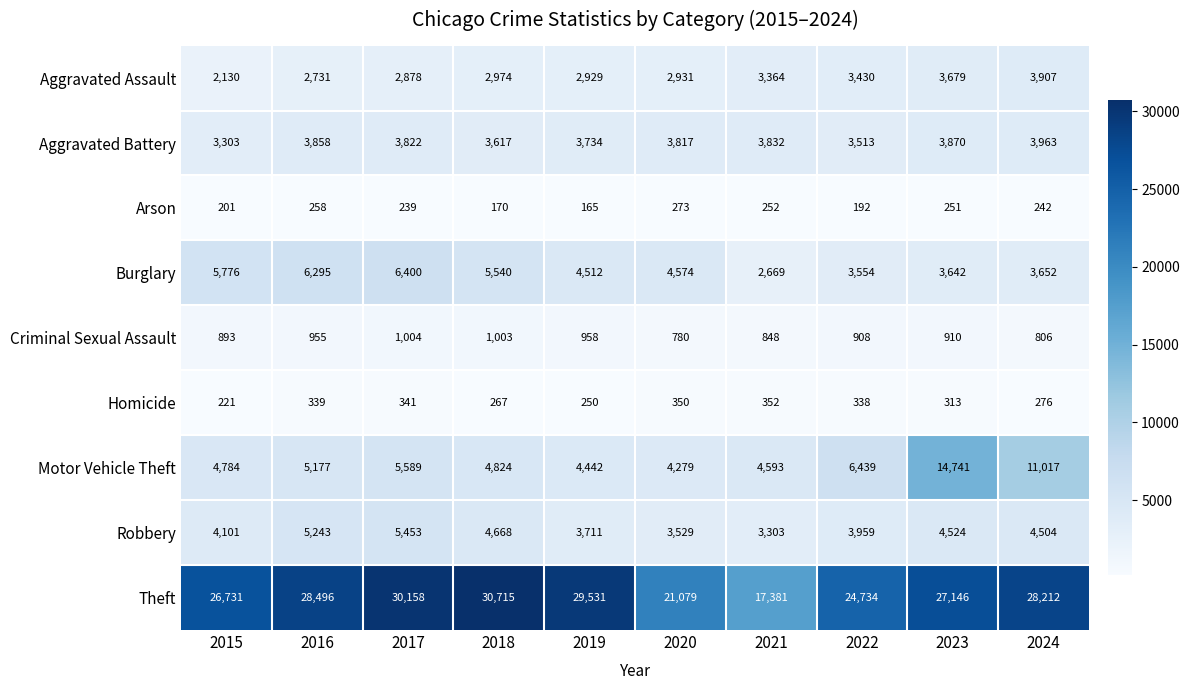

How many categories are shown in the chart?

10